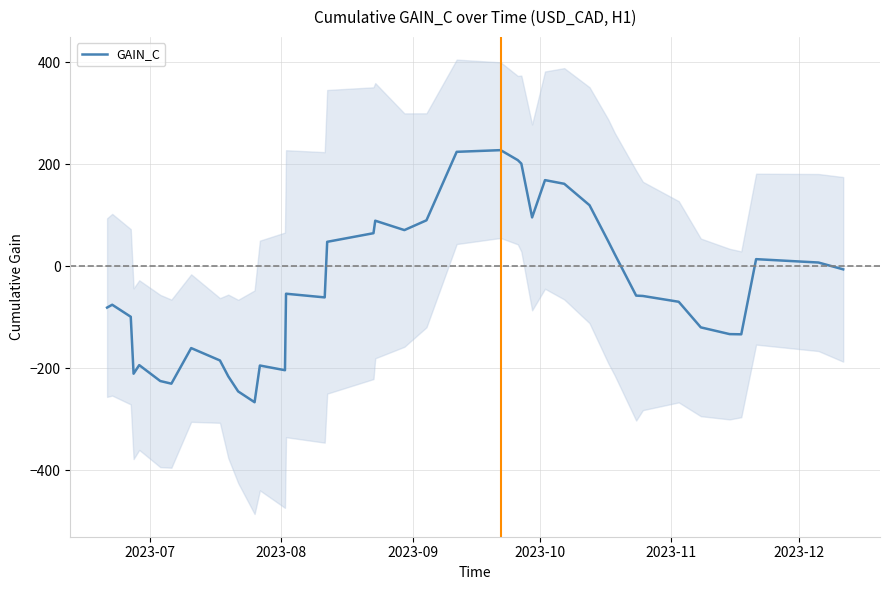

How many values are below -57?

21